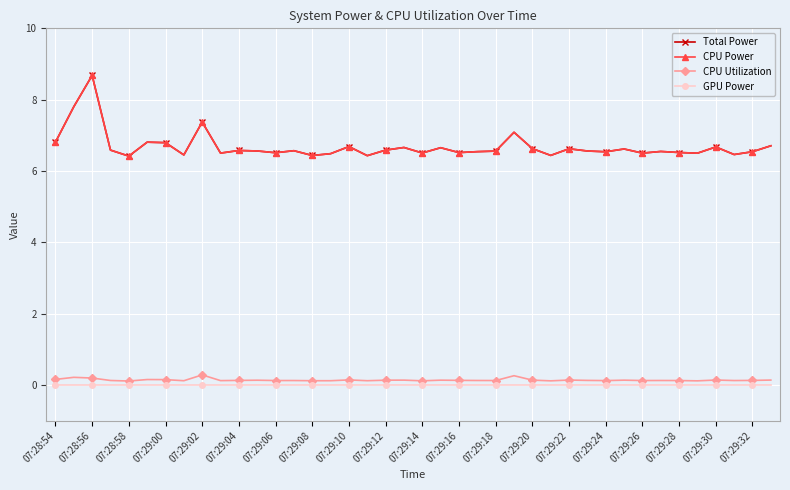

Does the chart display data point markers on the line(s)?

Yes